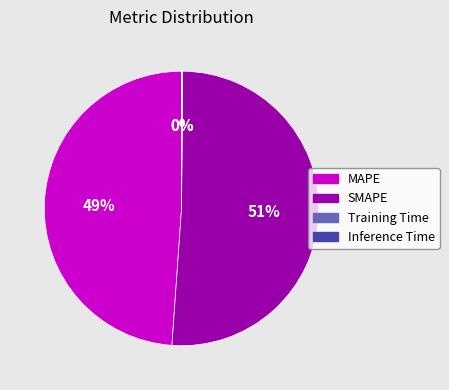

True or false: MAPE accounts for 49% of the total.

True